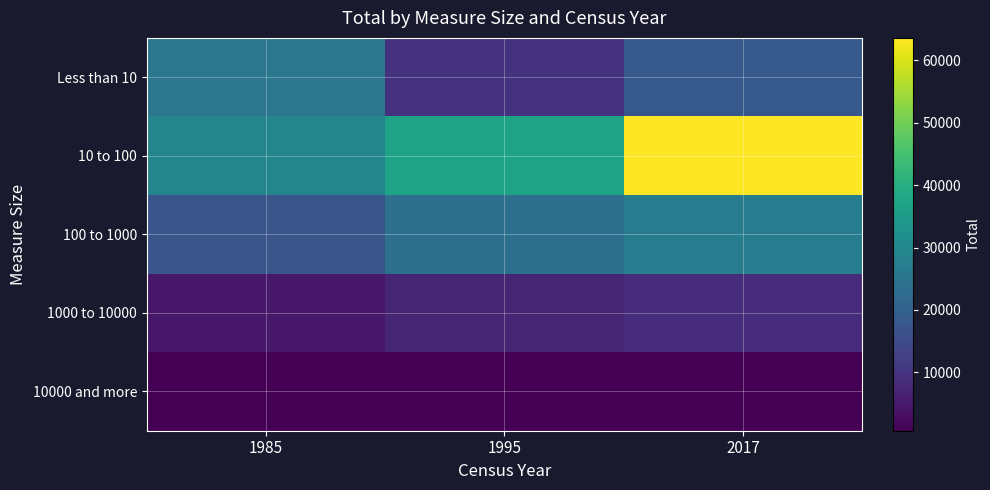

Reading left to right, transcribe all the data shown in this chart.

Less than 10: 1985=25705	1995=9801	2017=17927
10 to 100: 1985=29368	1995=37076	2017=63601
100 to 1000: 1985=17280	1995=23861	2017=27380
1000 to 10000: 1985=4816	1995=7243	2017=8659
10000 and more: 1985=645	1995=767	2017=866